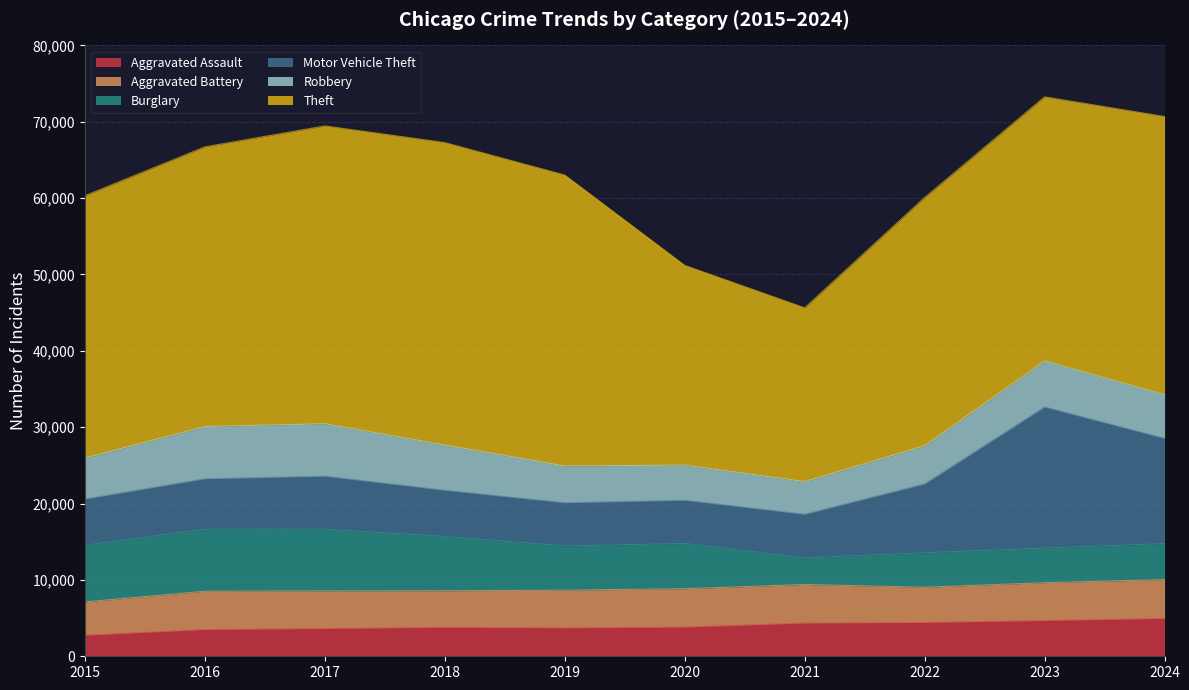

True or false: Aggravated Assault and Aggravated Battery cross at least once.

False